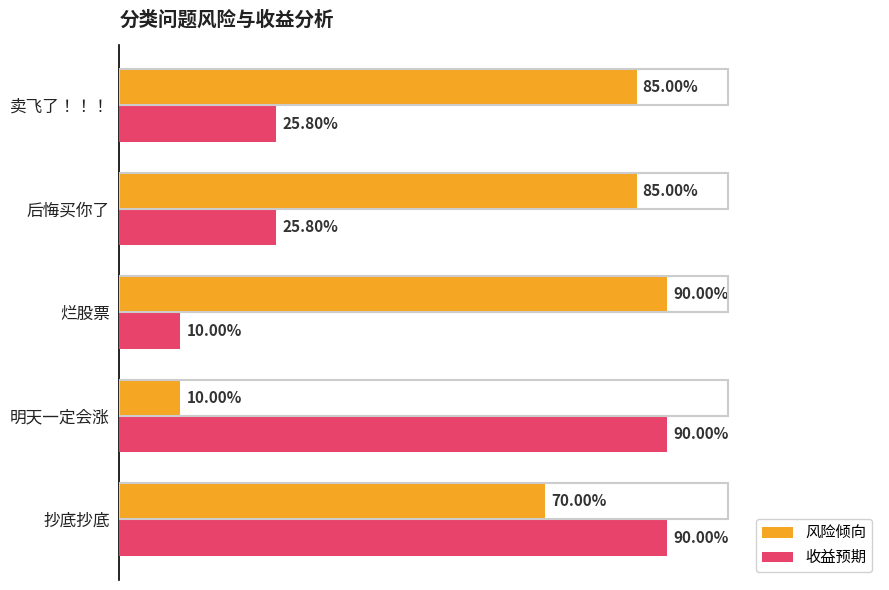

What are all the series names shown in the legend?

风险倾向, 收益预期